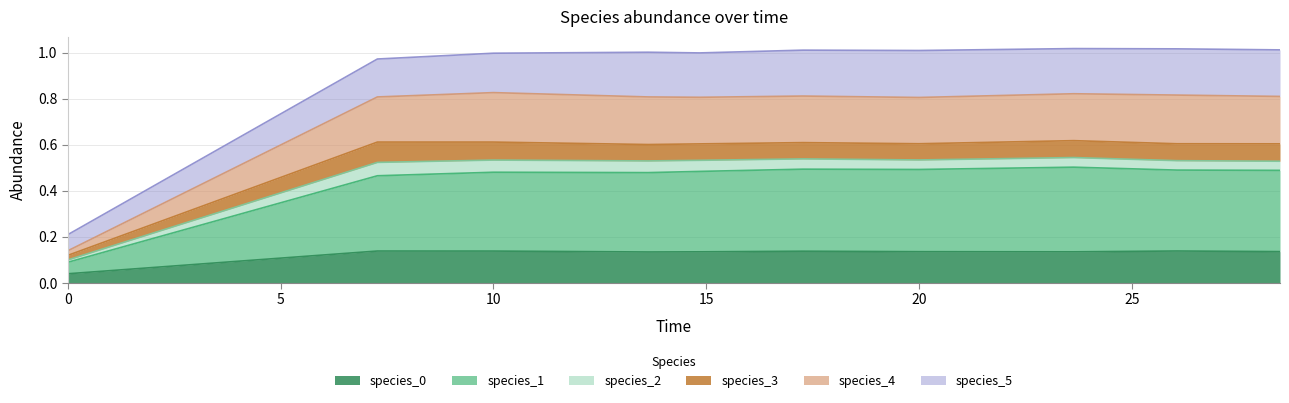

The species_1 series shows 0.8 at 26.060606060606062. True or false?

False